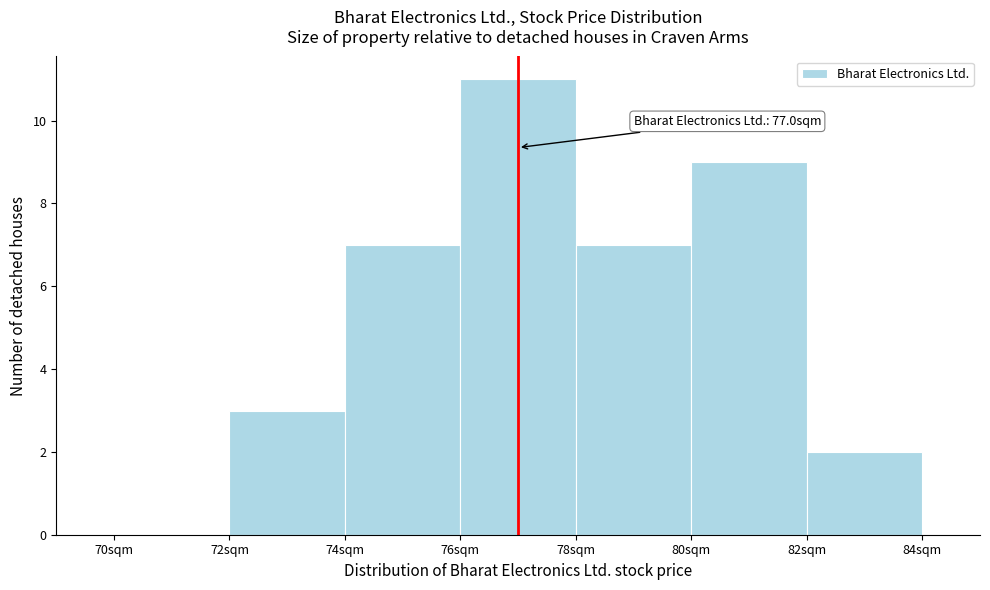

Over which range of the x-axis is the bar tallest?

76 to 78